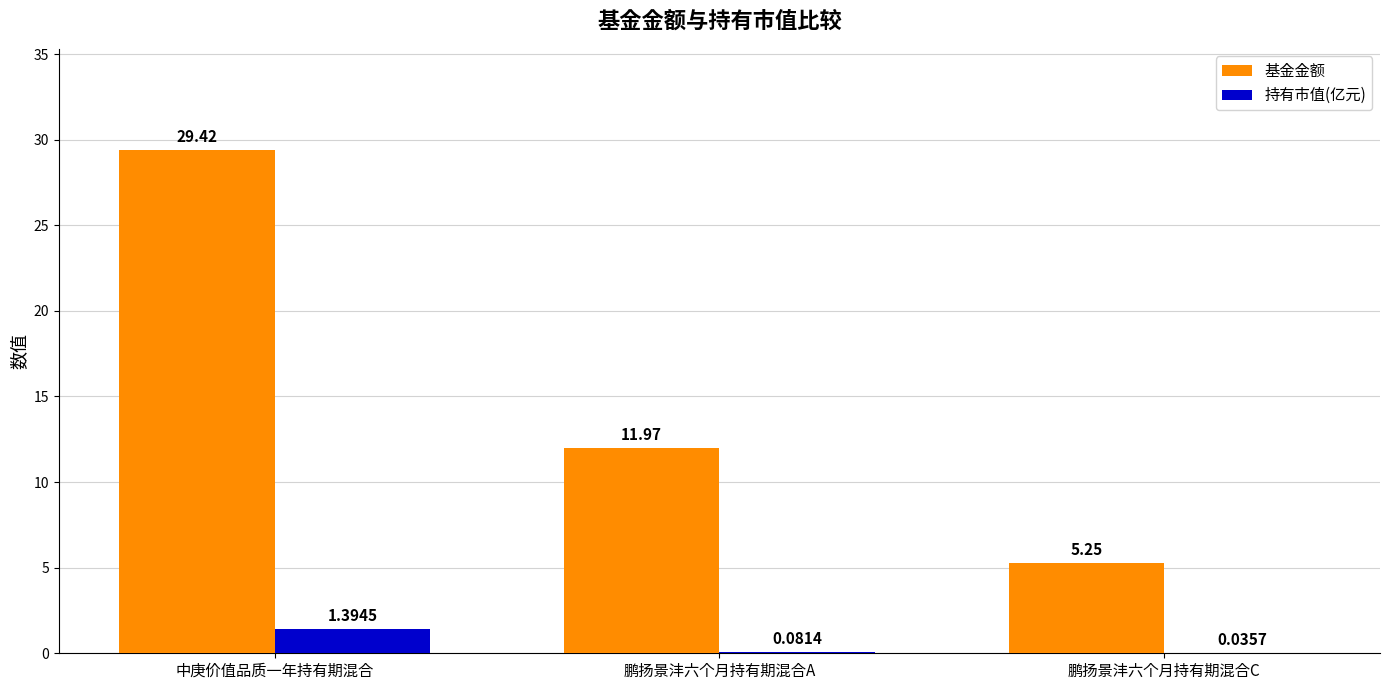

What is the total value across all series at 鹏扬景沣六个月持有期混合A?

12.1